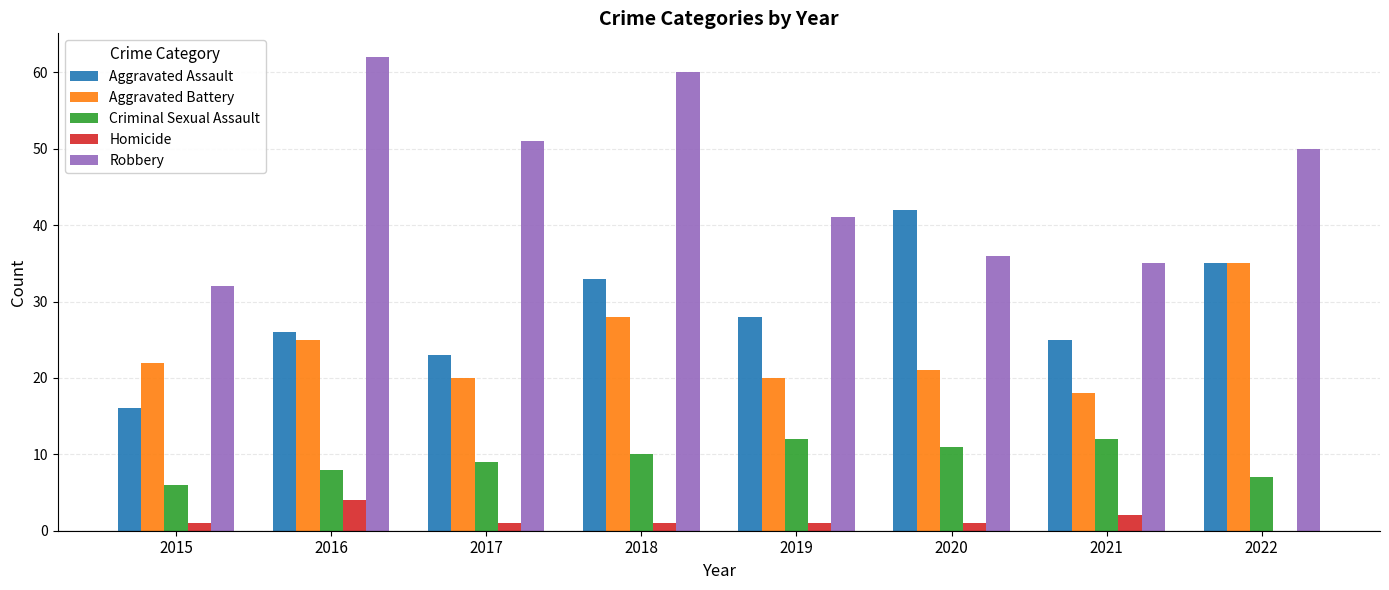

Which series has the largest range (max minus min)?

Robbery